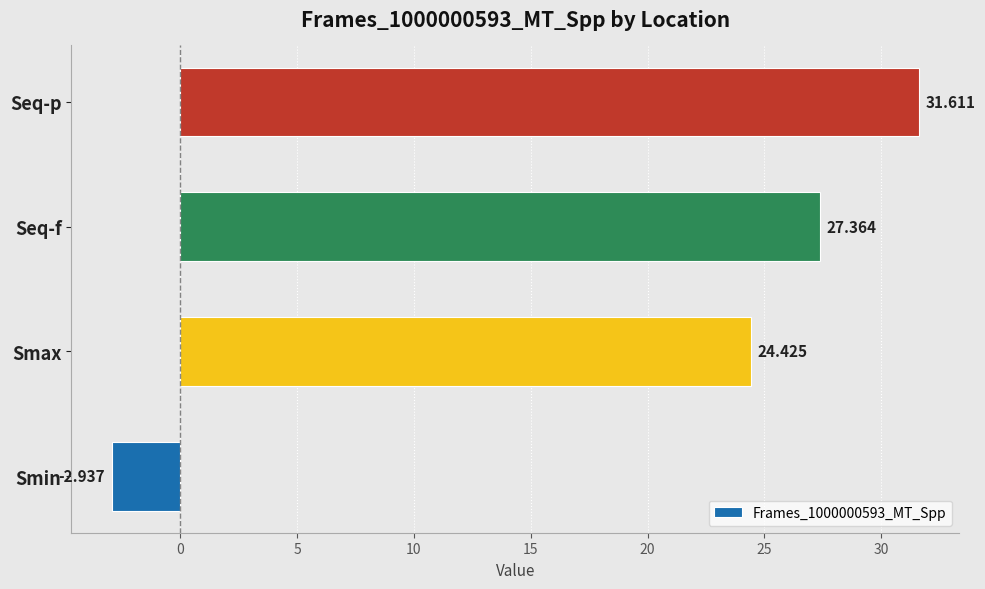

Which label corresponds to the smallest value in the chart?

Smin